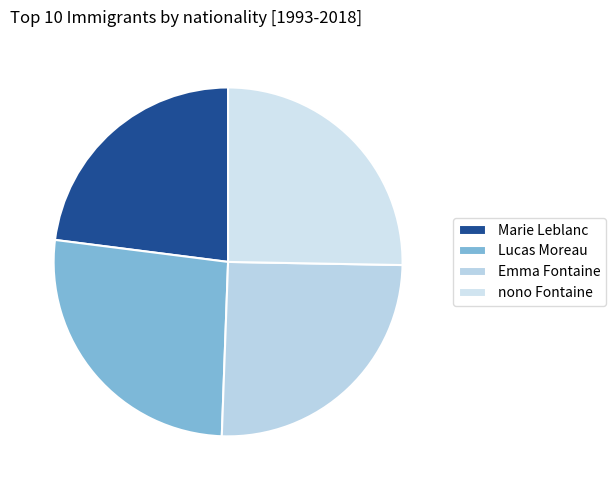

Is Marie Leblanc the majority of the pie?

No